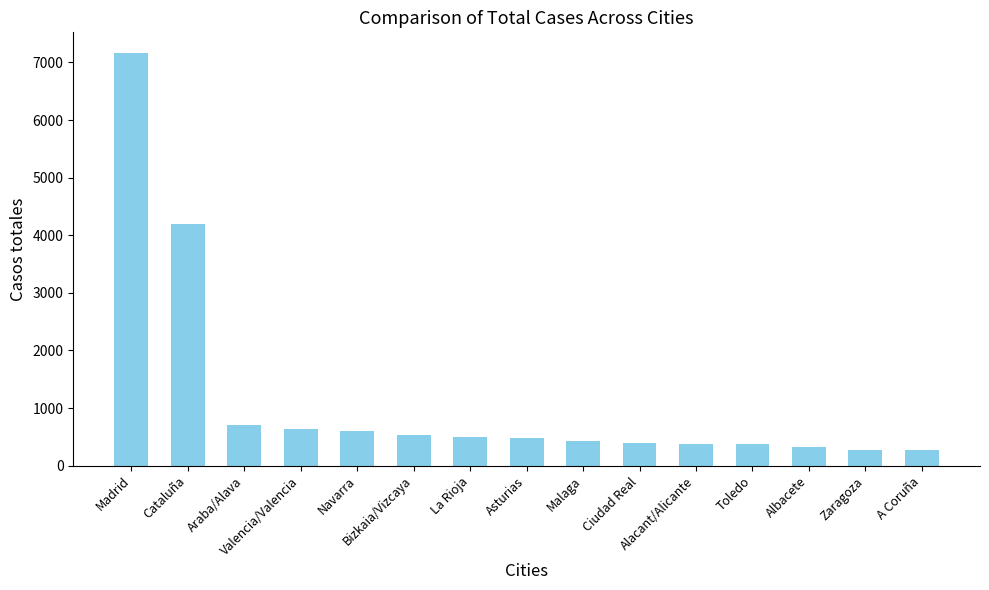

Does the chart contain any negative values?

No